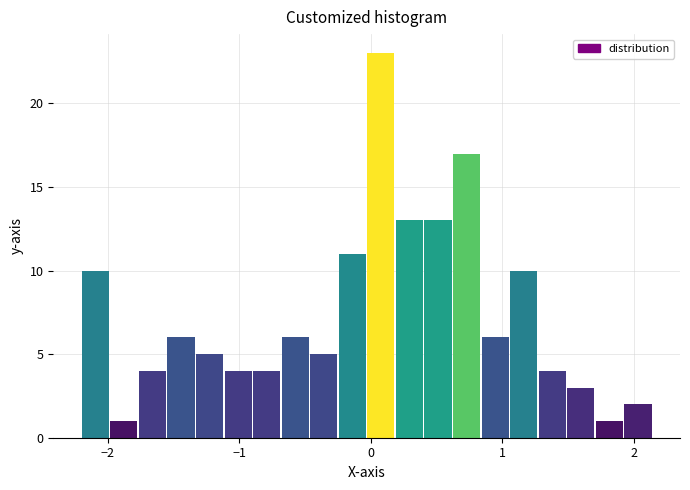

Around what value on the x-axis is the tallest bar? Give the approximate position of its centre, as read against the axis.

0.1